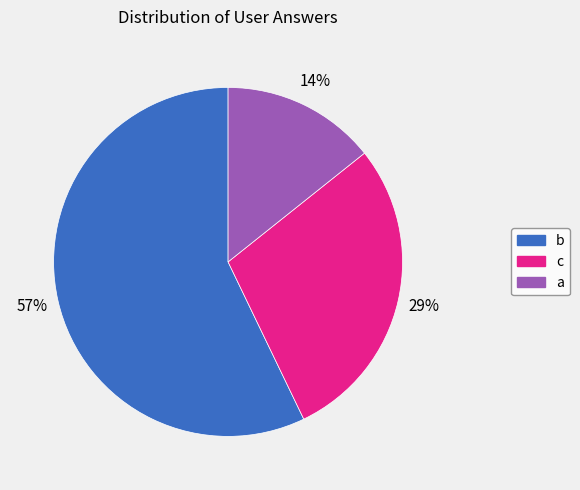

What is the largest slice in the pie chart?

b